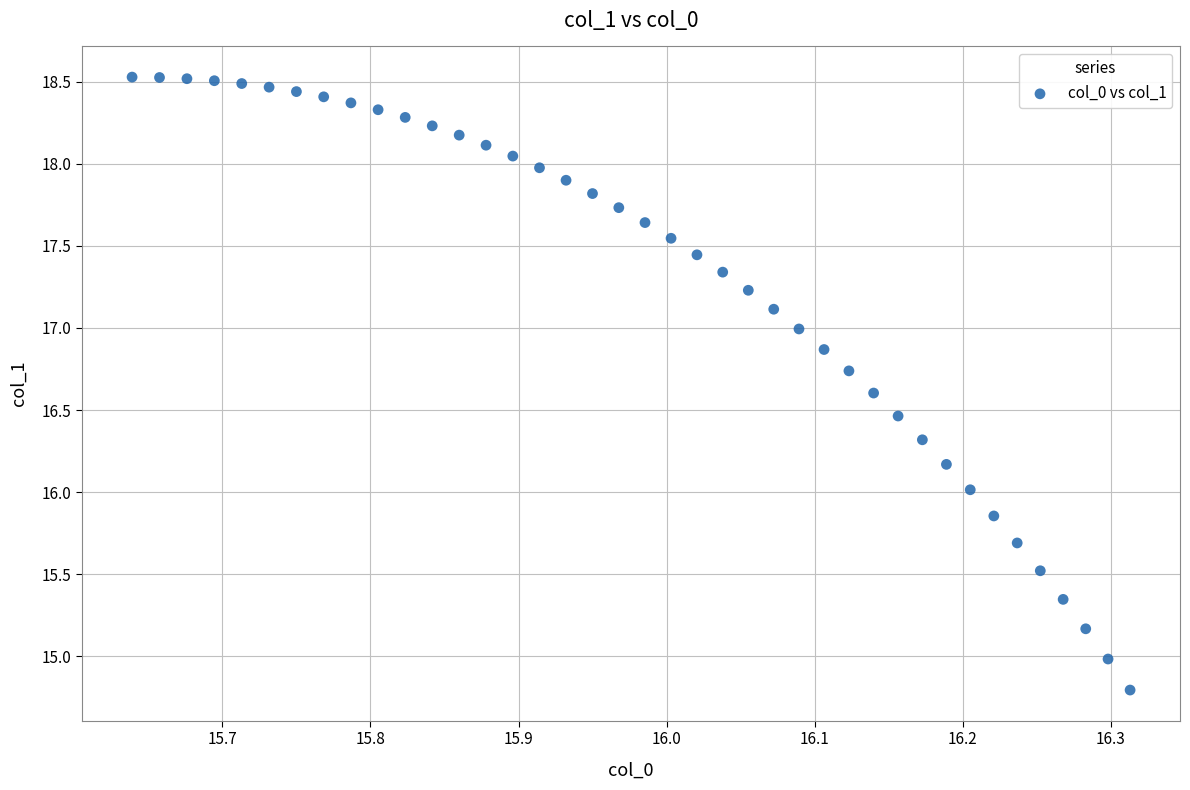

What is the range of Y values (max minus min)?

3.7